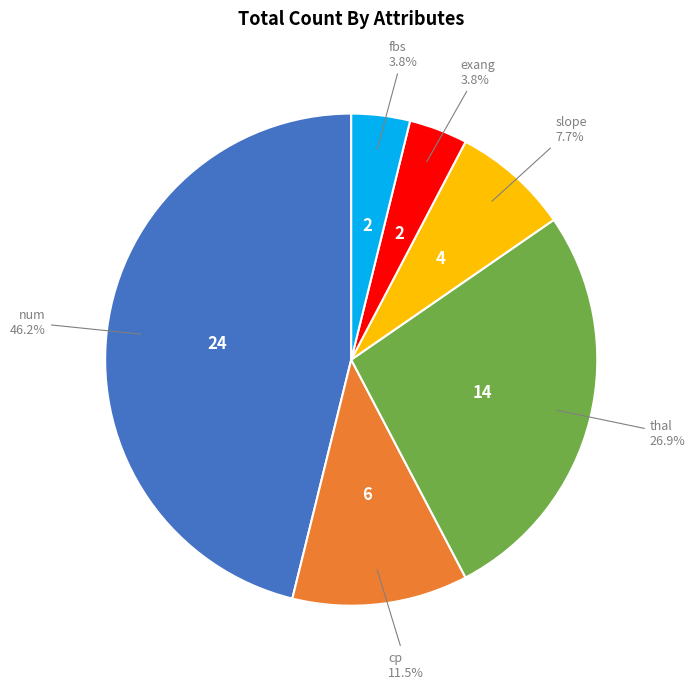

Is there a majority slice in this chart?

No